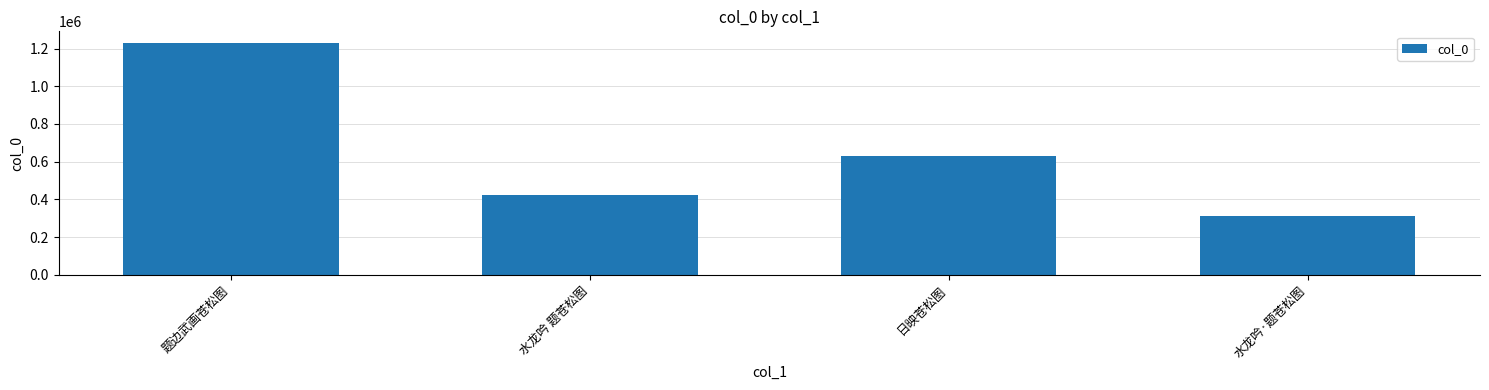

Reading right to left, list all the values displayed in this chart.

312495	629686	421597	1230294